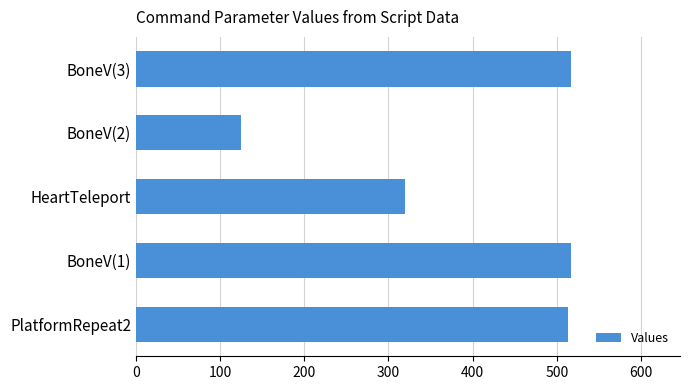

What is the sum of the values at BoneV(3) and PlatformRepeat2?

1030